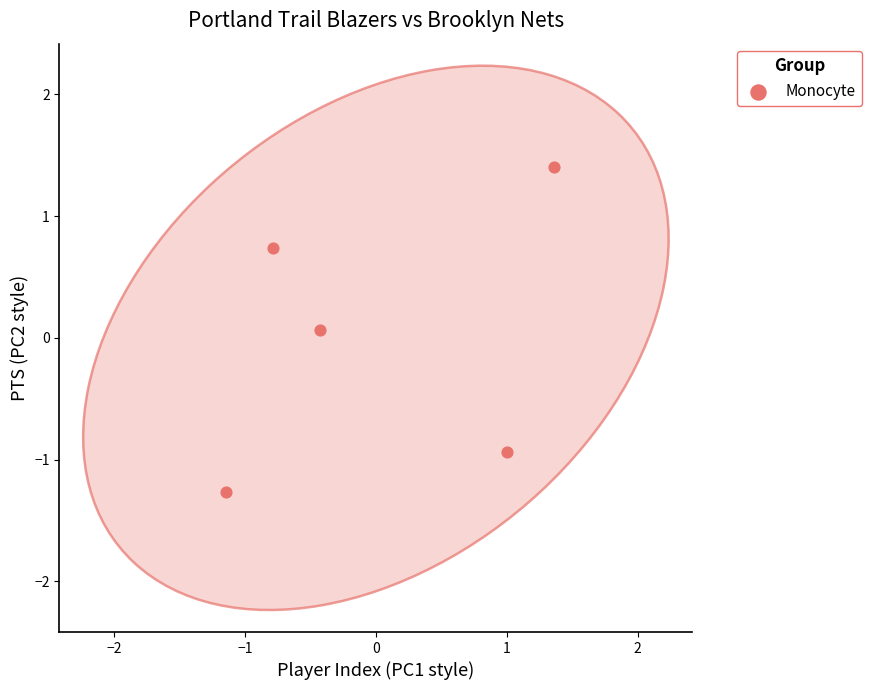

What is the range of X values (max minus min)?

2.5